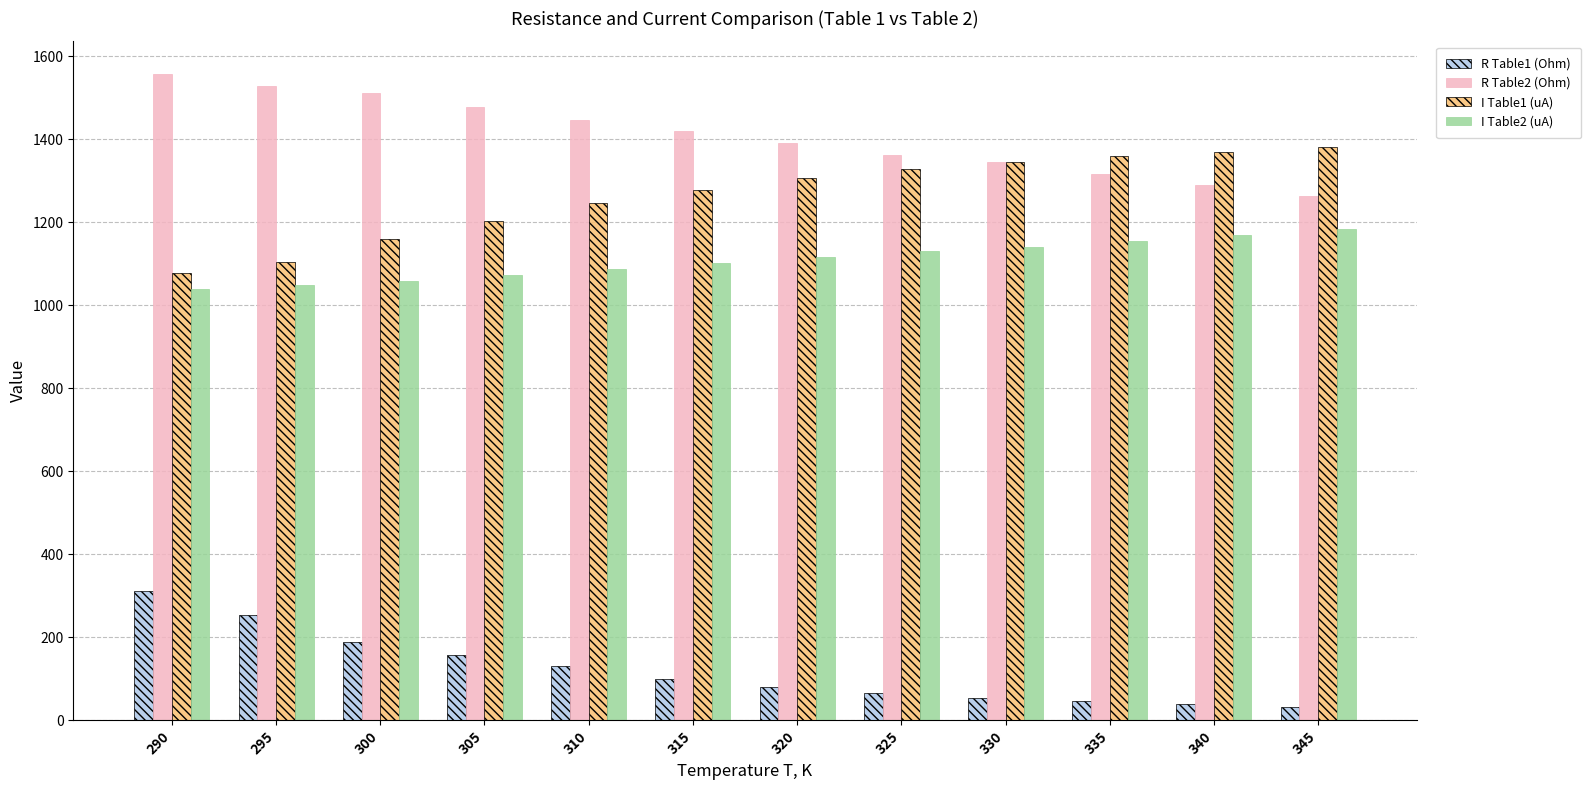

What is the total value across all series at 315?

3898.1